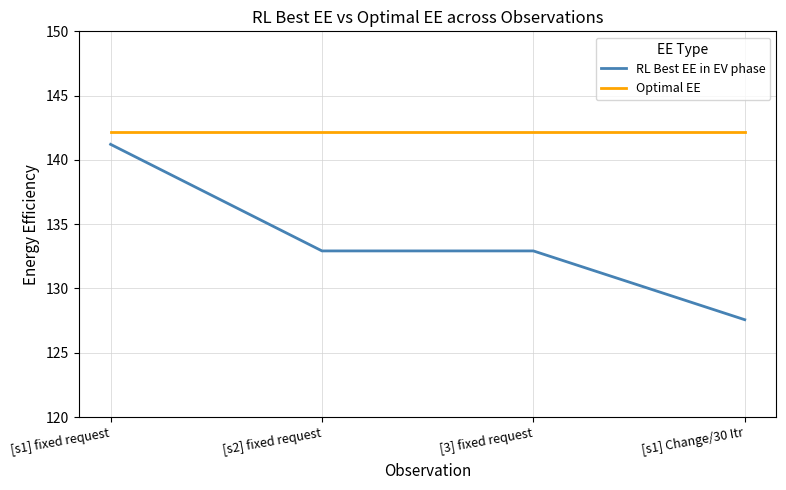

Which series has the largest range (max minus min)?

RL Best EE in EV phase